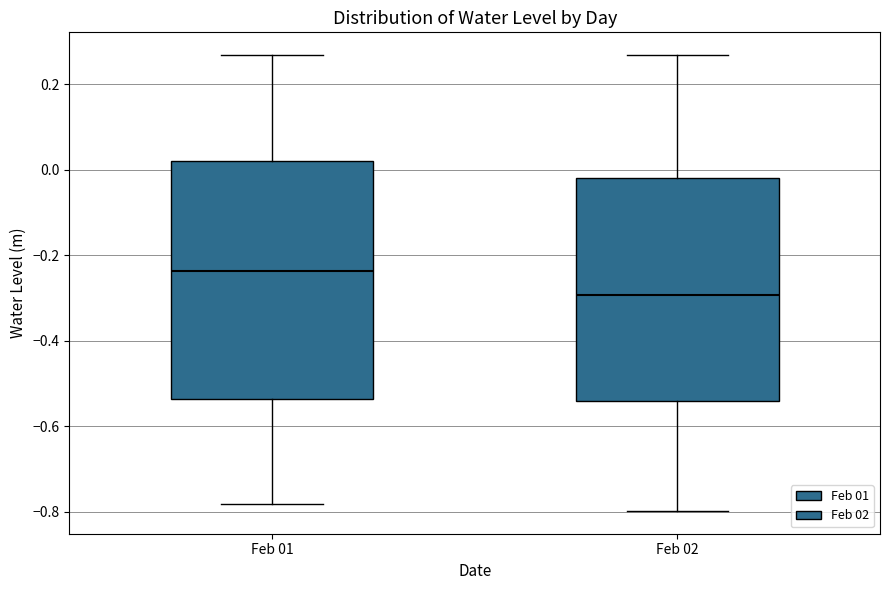

Where does the median line of the box for Feb 02 sit on the y-axis? The values are not printed on the chart, so give them approximately, as read against the axis.

-0.30